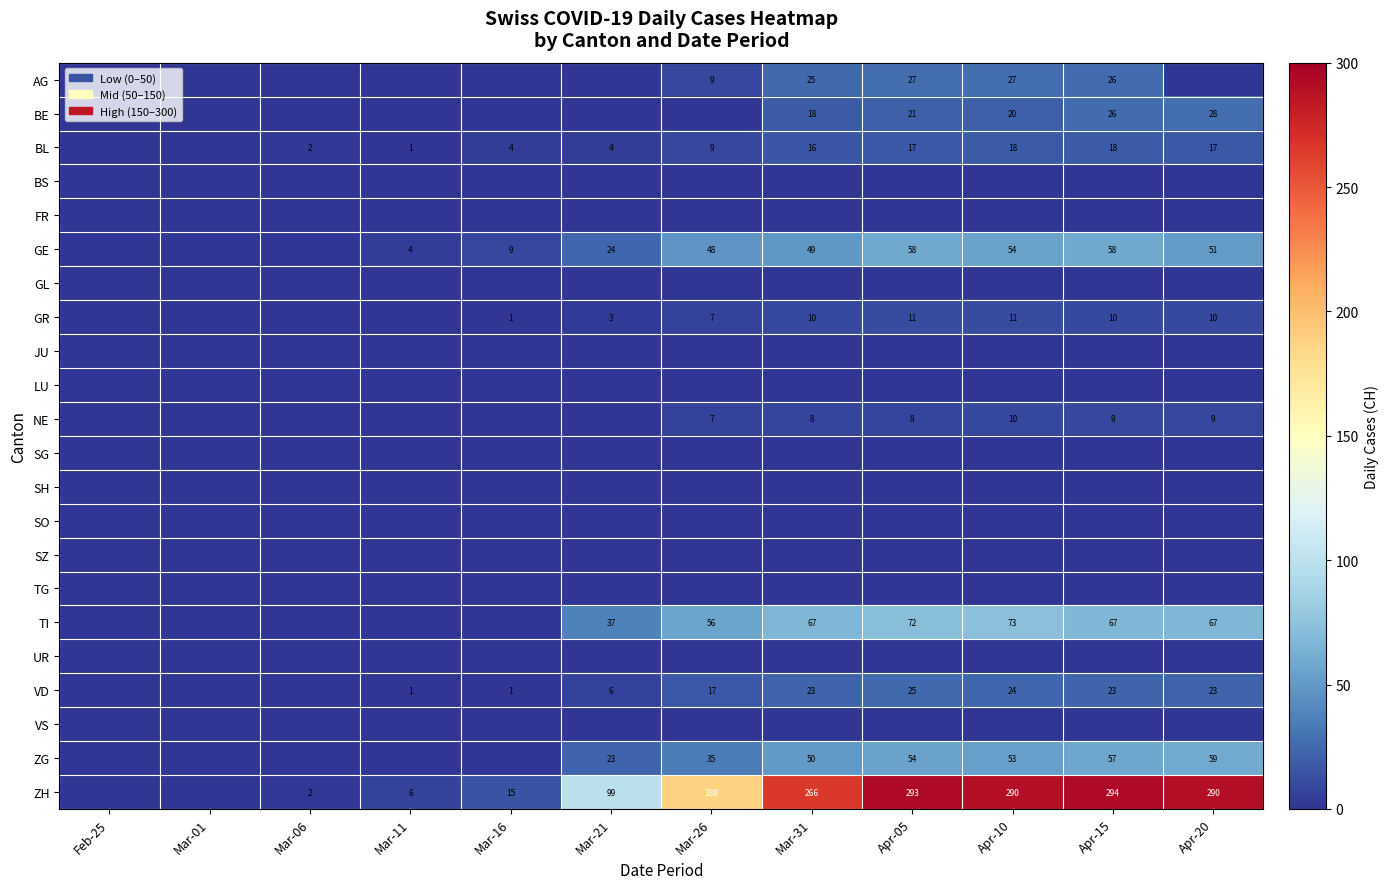

The value of GR at Apr-10 is 11. True or false?

True